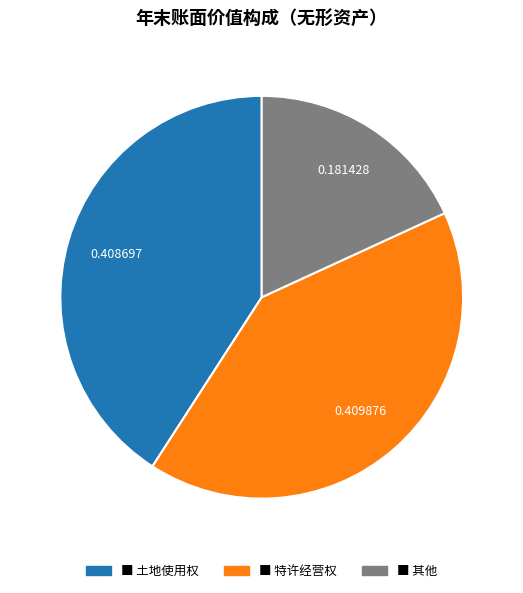

Is there a majority slice in this chart?

No